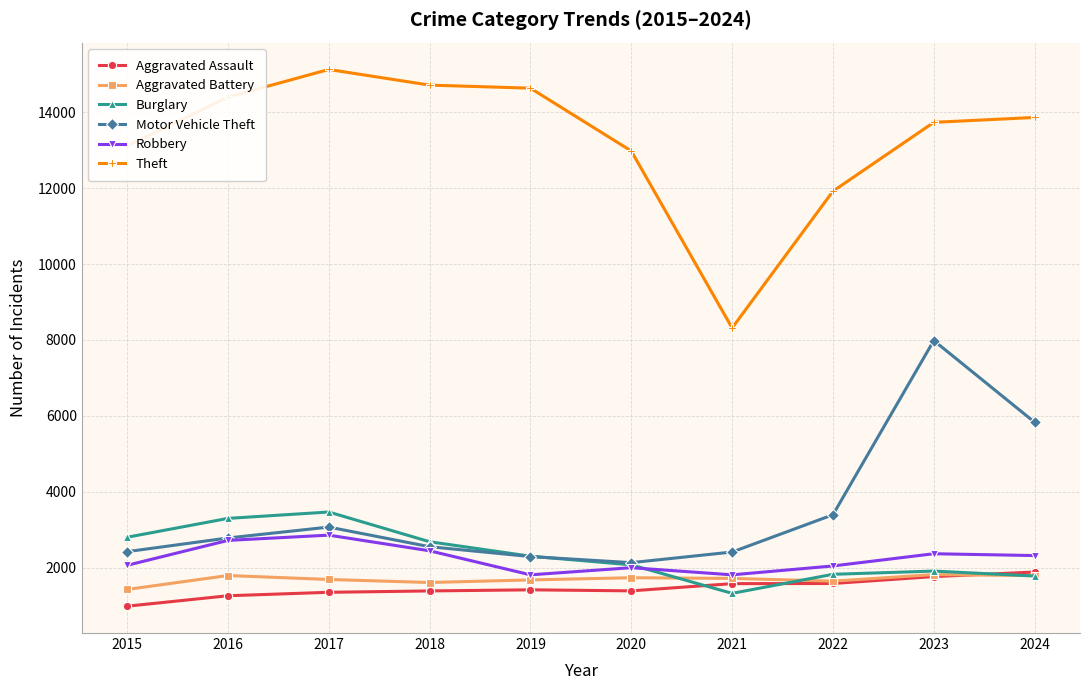

Is the value of Theft at 2019 greater than the value of Aggravated Battery at 2018?

Yes